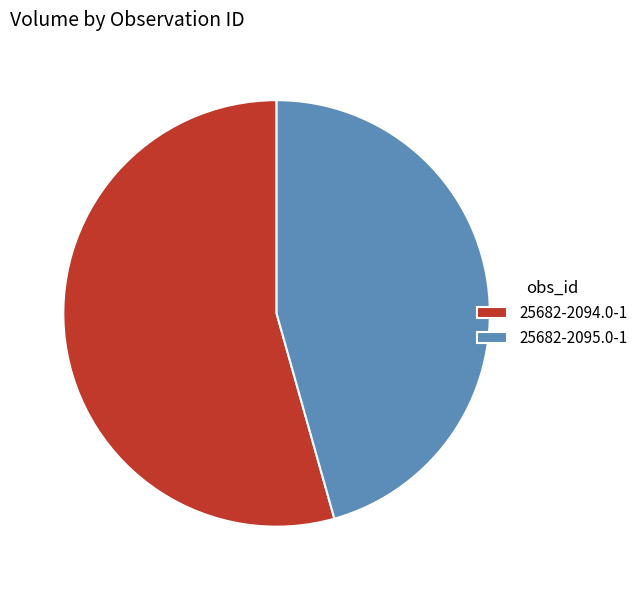

Is the sum of 25682-2095.0-1 and 25682-2094.0-1 greater than half?

Yes